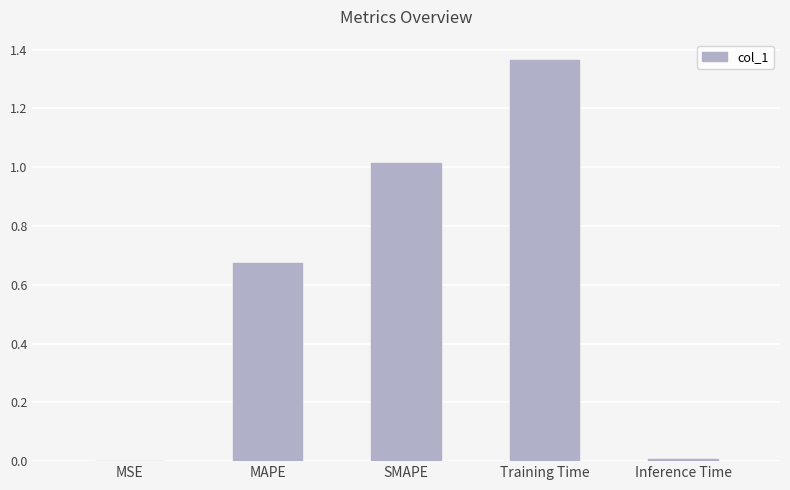

True or false: the data shows 0.0 at Inference Time.

True